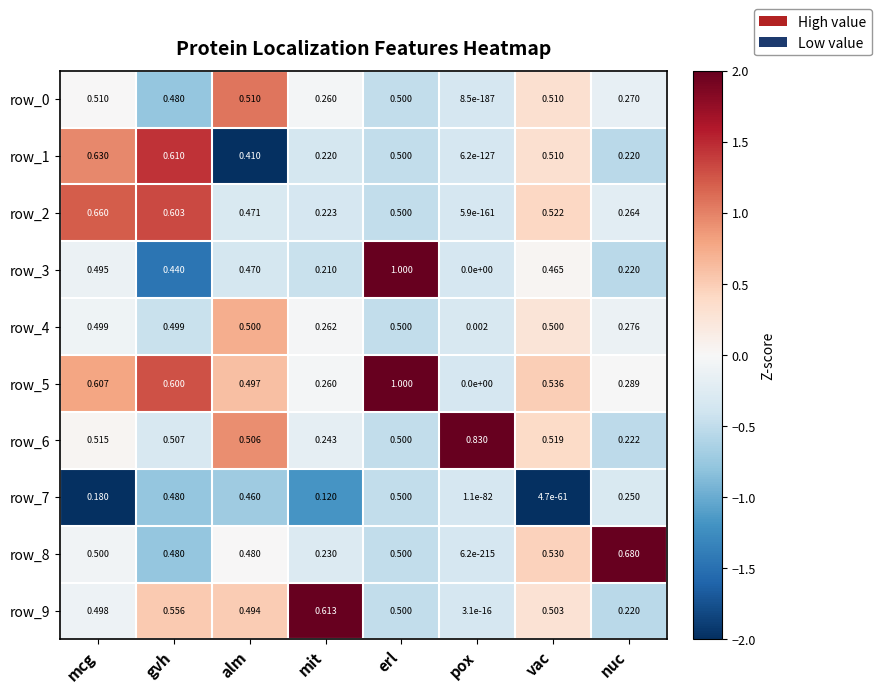

What is the maximum value shown in the chart?

1.0